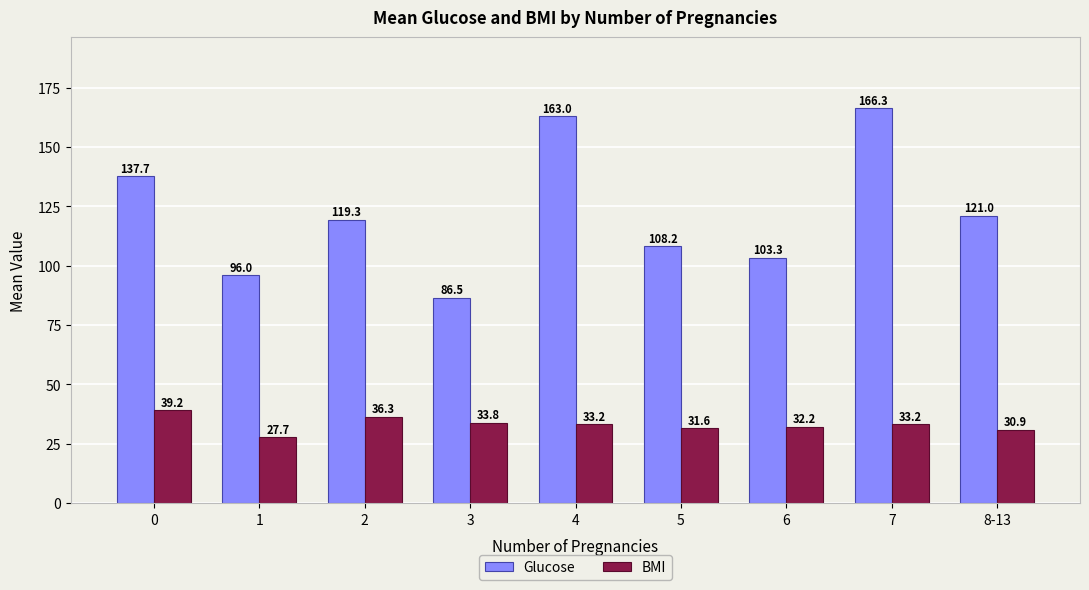

True or false: Glucose has a value of 119.3 at 2.

True